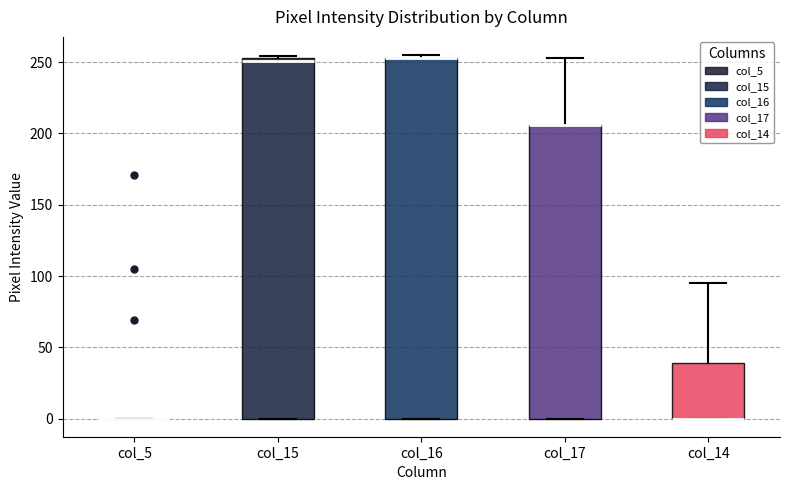

Reading left to right, read every box against the y-axis: the position of its median line, the range the box covers, and the ends of its whiskers. The values are not printed on the chart, so give them approximately, as read against the axis.

col_5: box collapsed to a line at 0, whiskers 0 to 0
col_15: median 250, box 0 to 255, whiskers 0 to 255
col_16: median 255 (drawn on the box's upper edge), box 0 to 255, whiskers 0 to 255 (just above the box's upper edge)
col_17: median 205 (drawn on the box's upper edge), box 0 to 205, whiskers 0 to 255
col_14: median 0 (drawn on the box's lower edge), box 0 to 40, whiskers 0 to 95